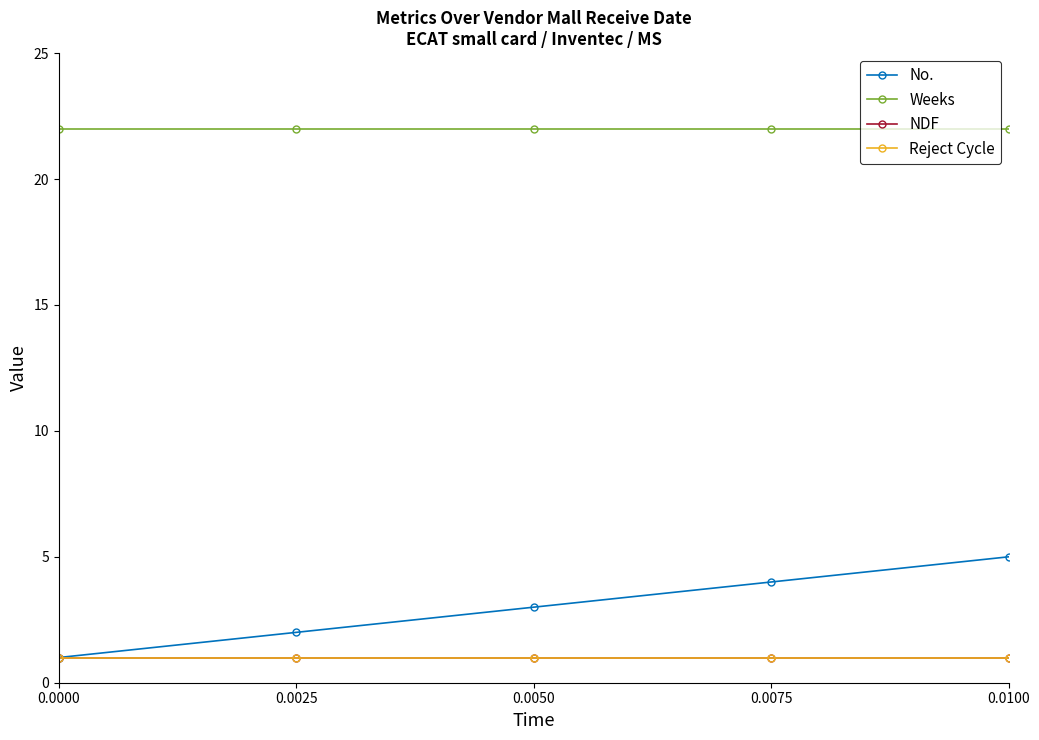

Which series has the largest total across all categories?

Weeks